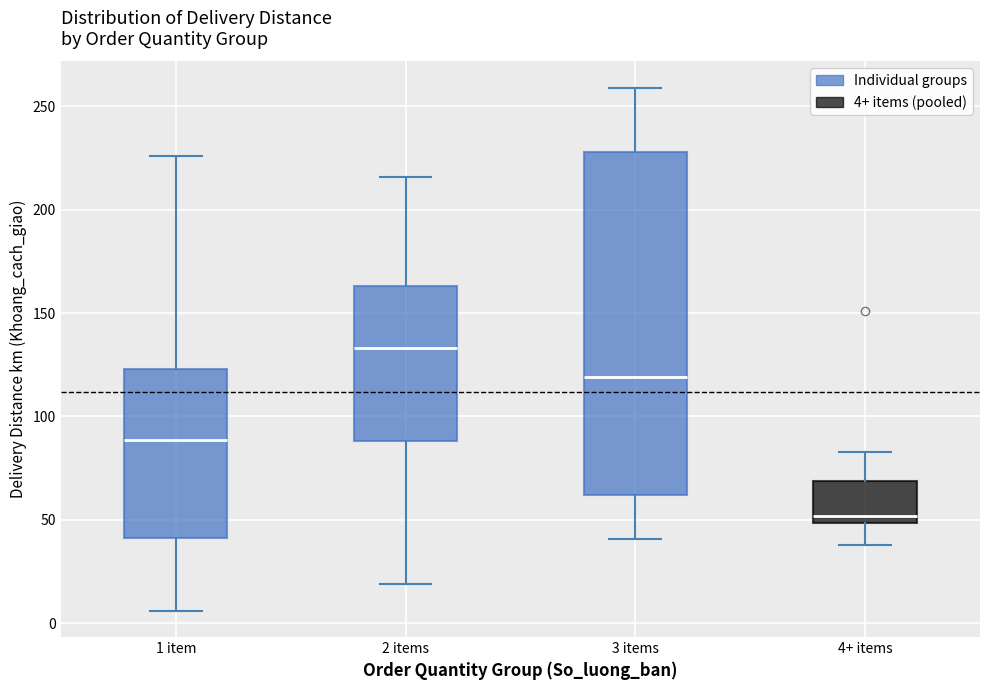

Reading left to right, read every box against the y-axis: the position of its median line, the range the box covers, and the ends of its whiskers. The values are not printed on the chart, so give them approximately, as read against the axis.

1 item: median 90, box 40 to 125, whiskers 5 to 225
2 items: median 135, box 90 to 165, whiskers 20 to 215
3 items: median 120, box 60 to 230, whiskers 40 to 260
4+ items: median 50 (just above the box's lower edge), box 50 to 70, whiskers 40 to 85